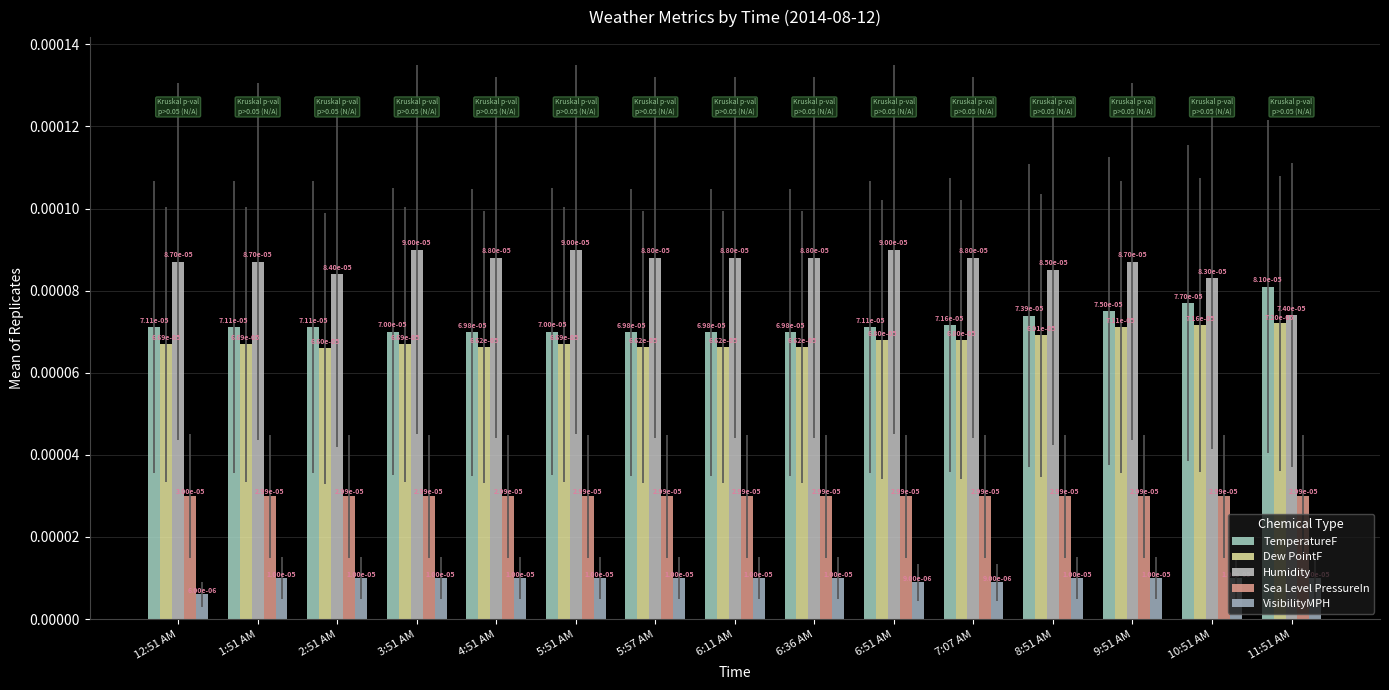

Does the chart contain any negative values?

No